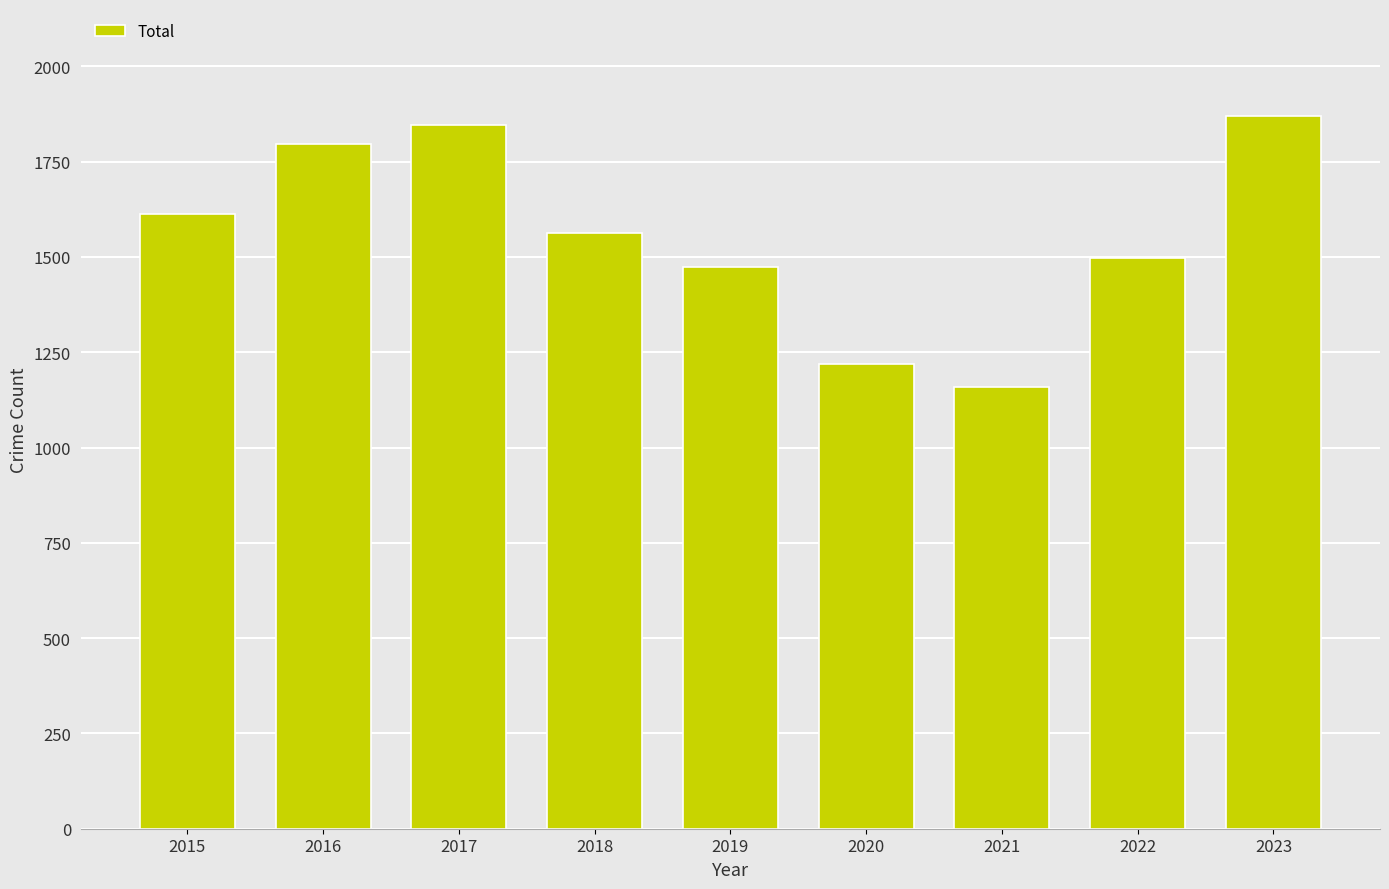

Reading left to right, list all the values displayed in this chart.

1612	1797	1847	1564	1474	1218	1160	1496	1870